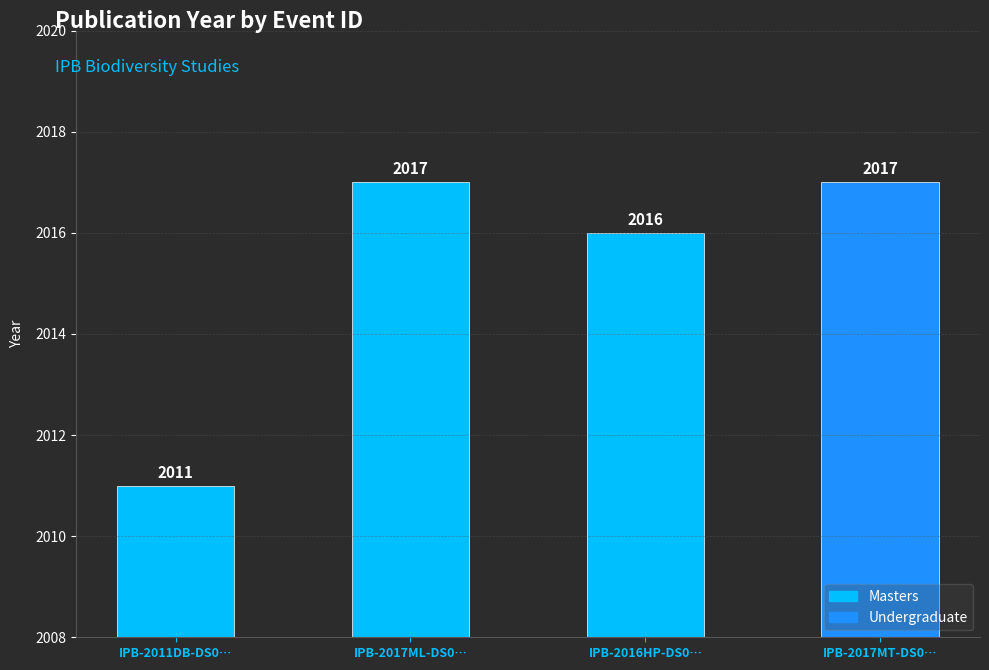

Between IPB-2016HP-DS006 and IPB-2011DB-DS004, which is larger?

IPB-2016HP-DS006